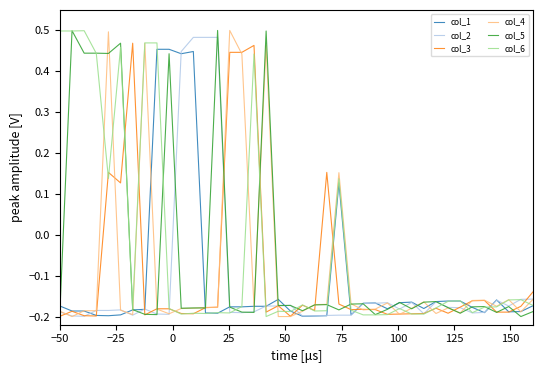

What is the difference between the second highest and minimum values in the col_2 series?

0.7